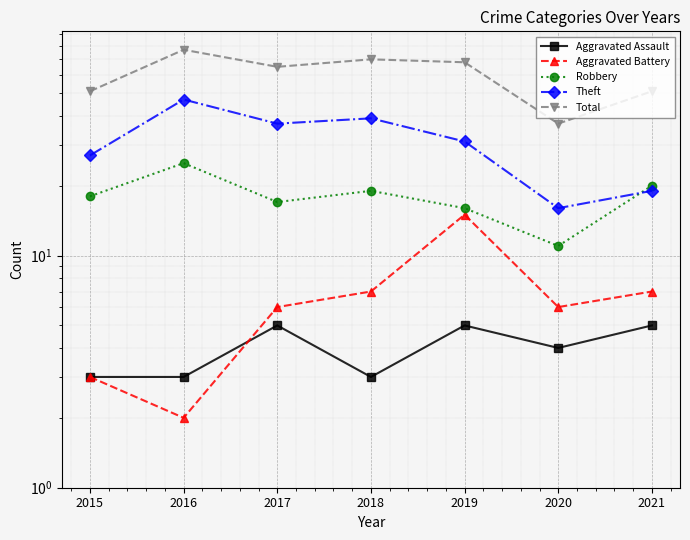

What is the average value of the Aggravated Assault series?

4